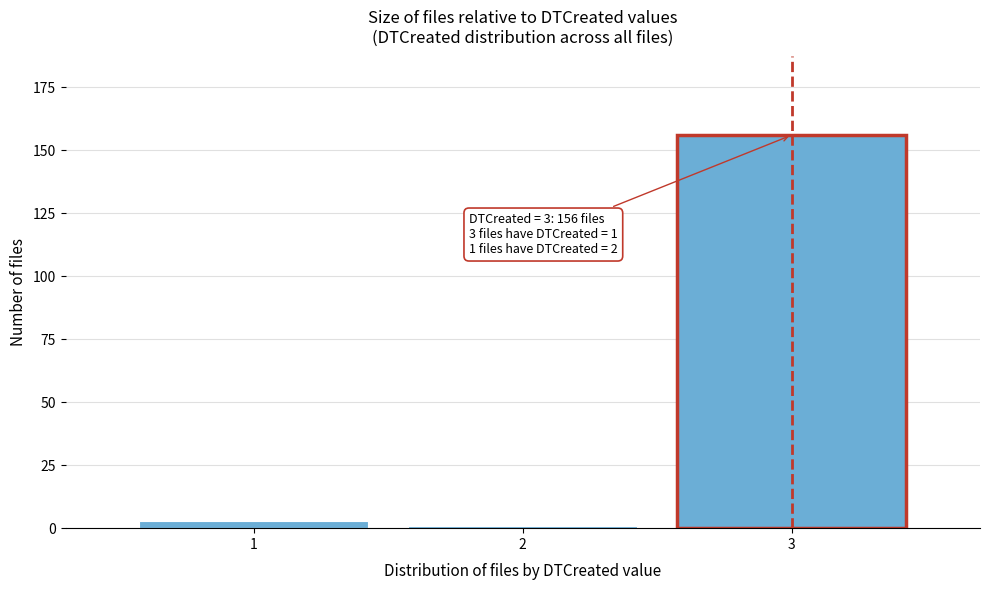

Reading right to left, extract all data points from this chart.

3=156	2=1	1=3